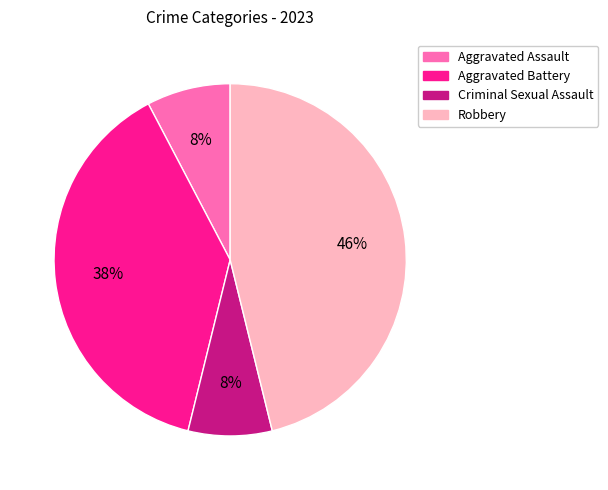

How many segments does this pie chart have?

4